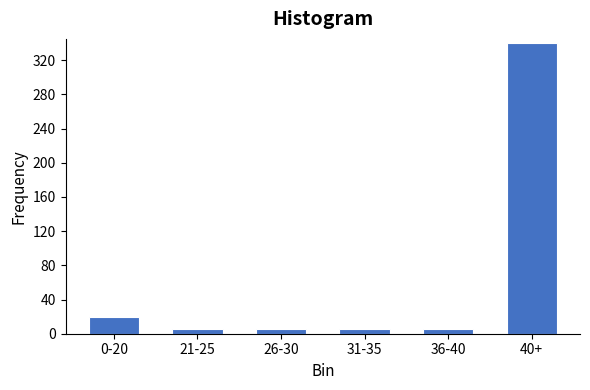

Reading left to right, extract all data points from this chart.

0-20=20	21-25=5	26-30=5	31-35=5	36-40=5	40+=340